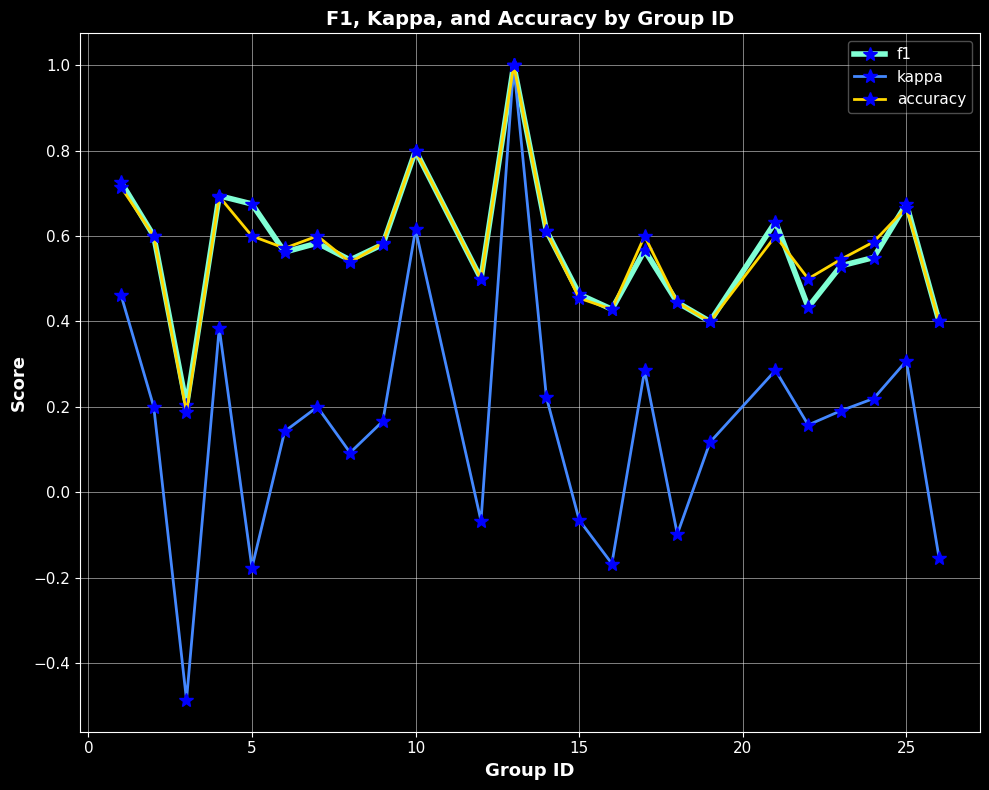

At how many categories does at least one series exceed 0?

24